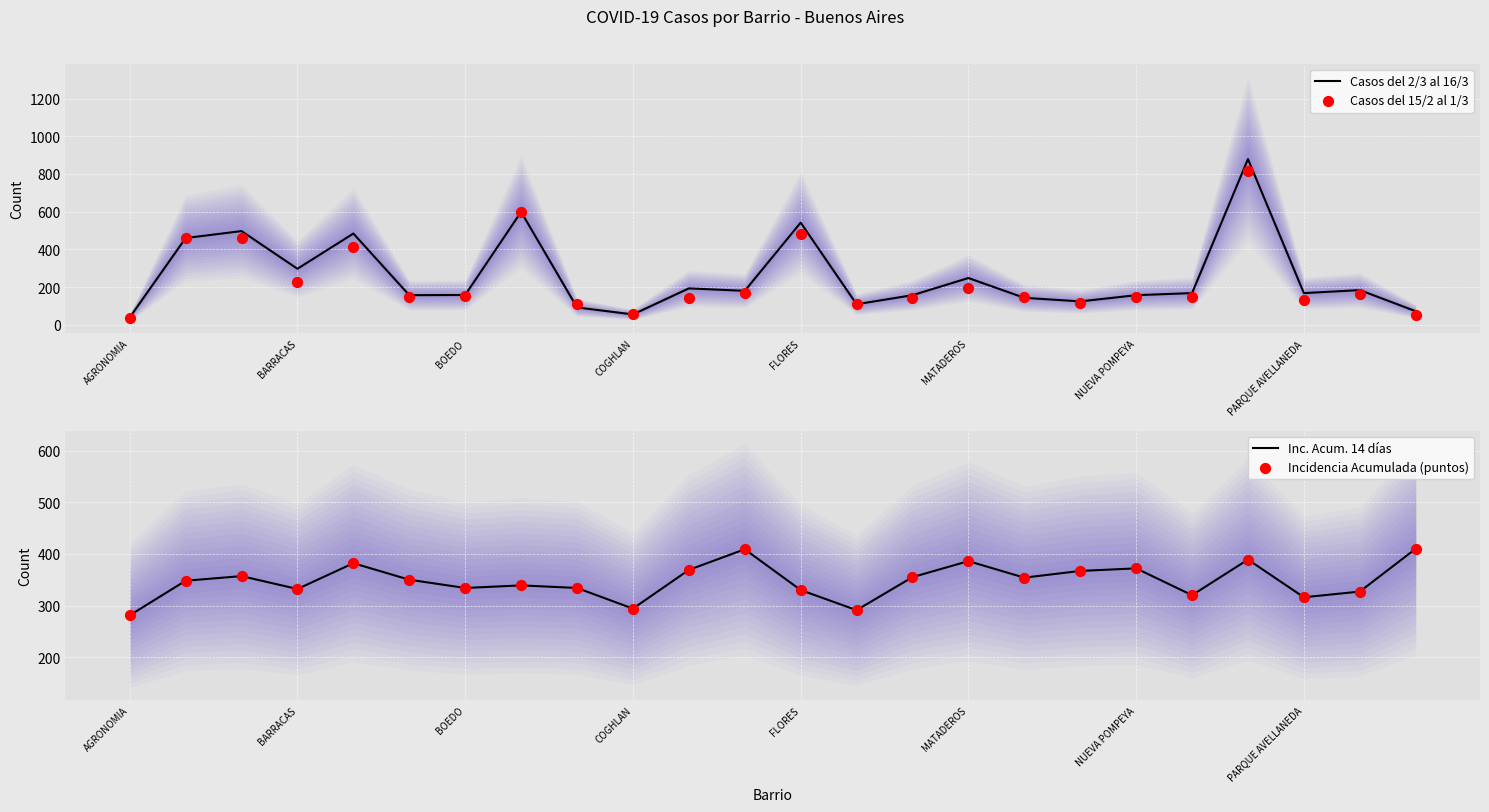

What is the total value across all series at 22?

1001